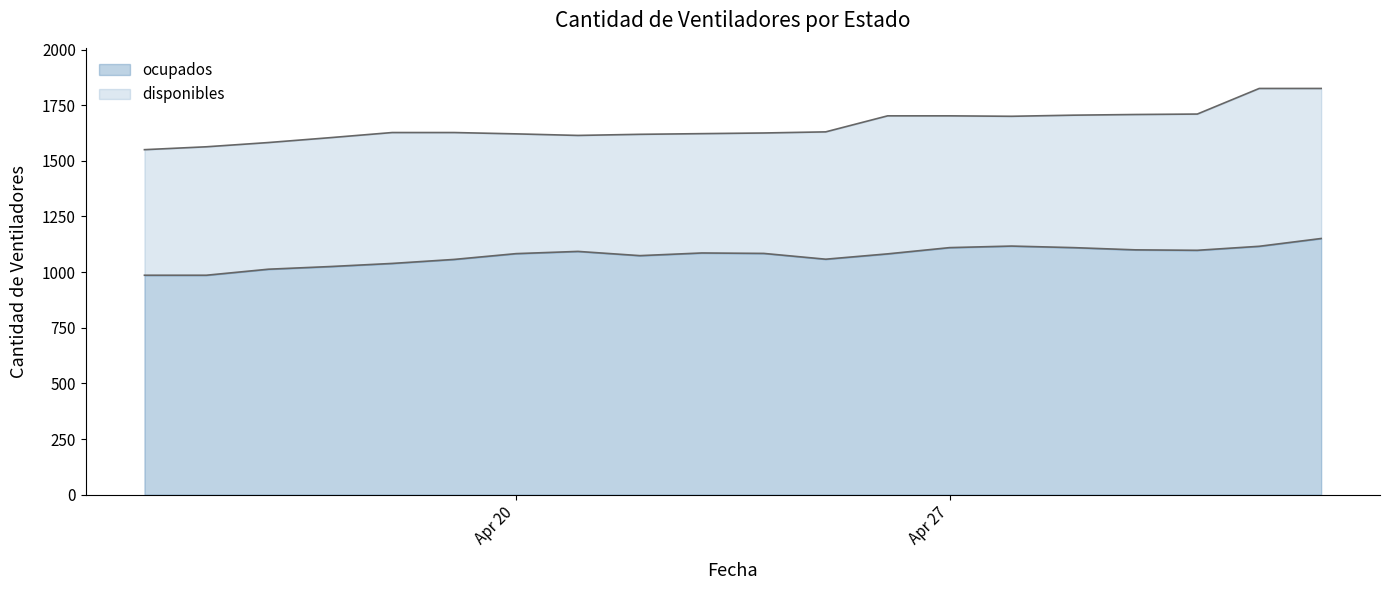

What is the difference between the maximum and minimum values in the ocupados series?

165